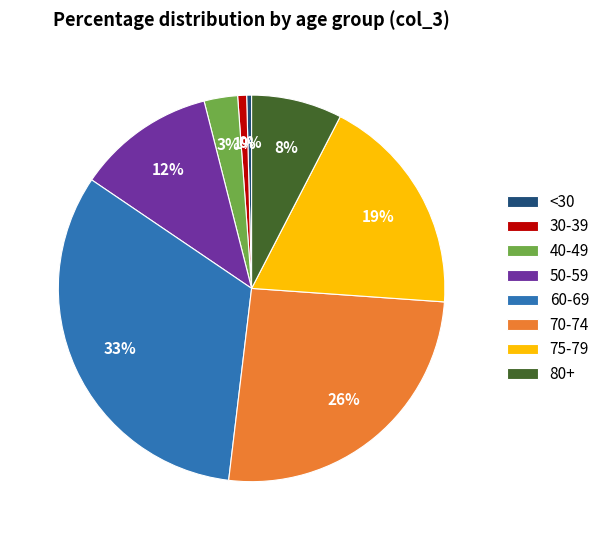

To the nearest percent, what is the combined percentage of 70-74 and 50-59?

37%